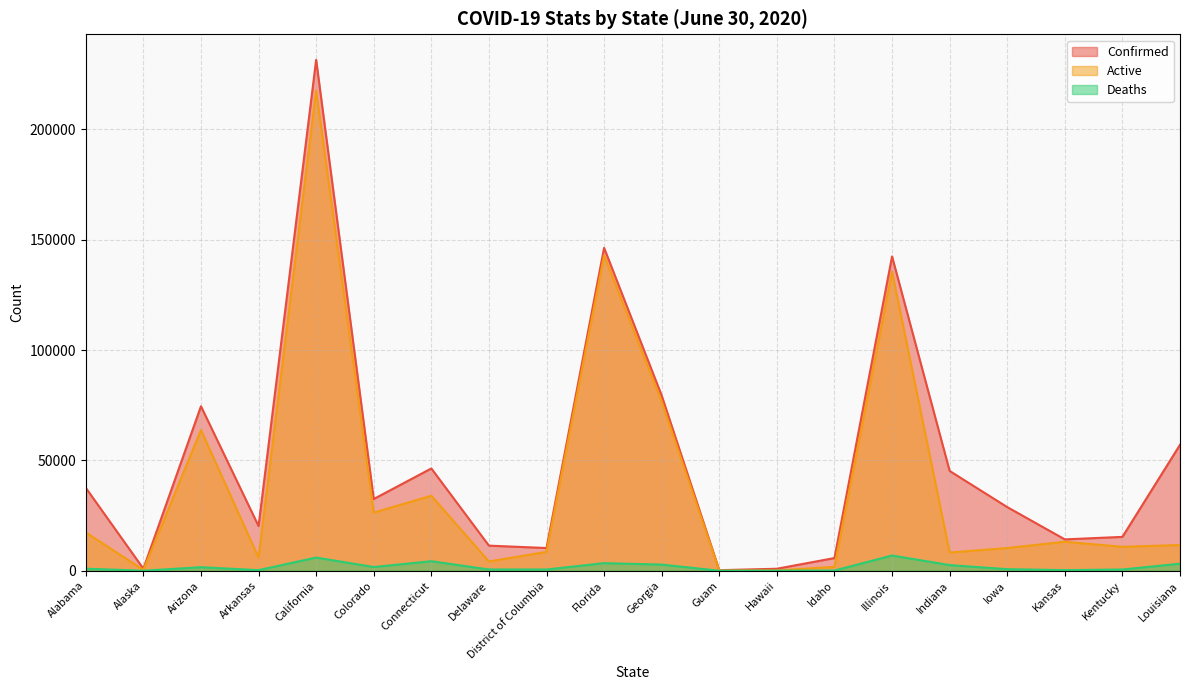

How many data points does each series have?

20